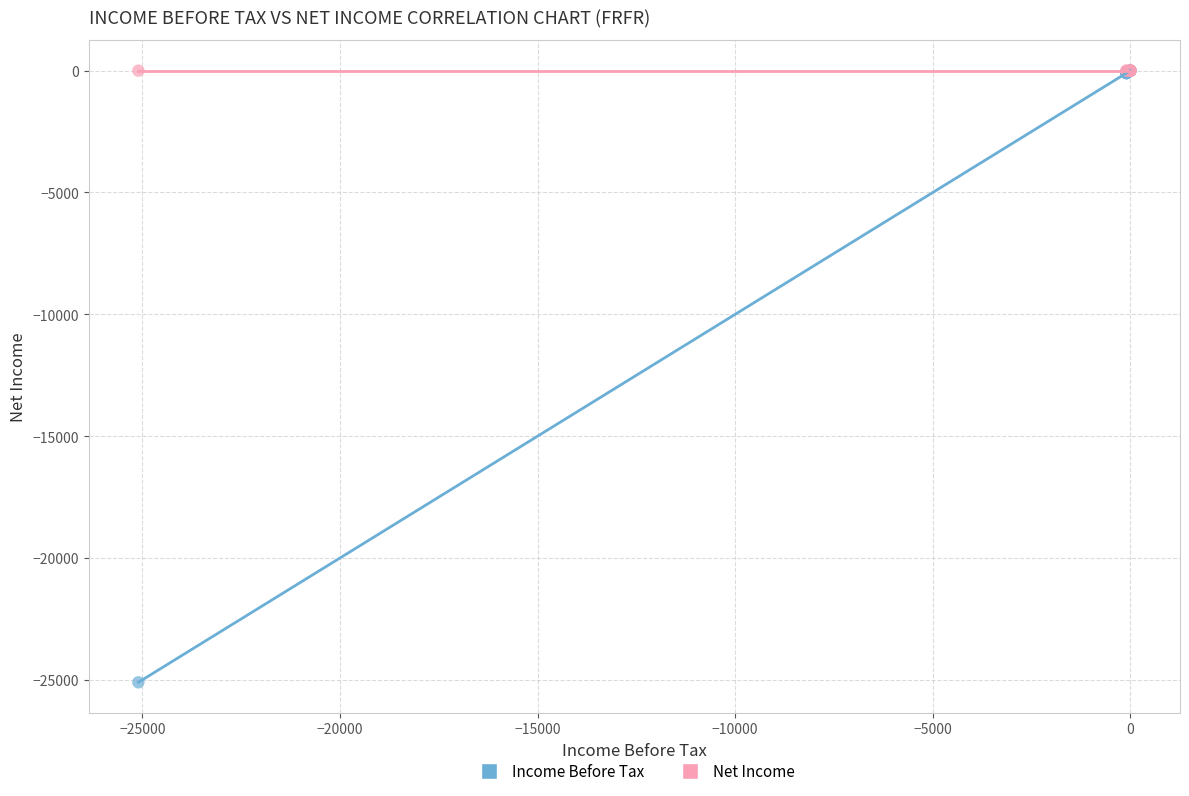

Which series contains the lowest Y value?

Income Before Tax